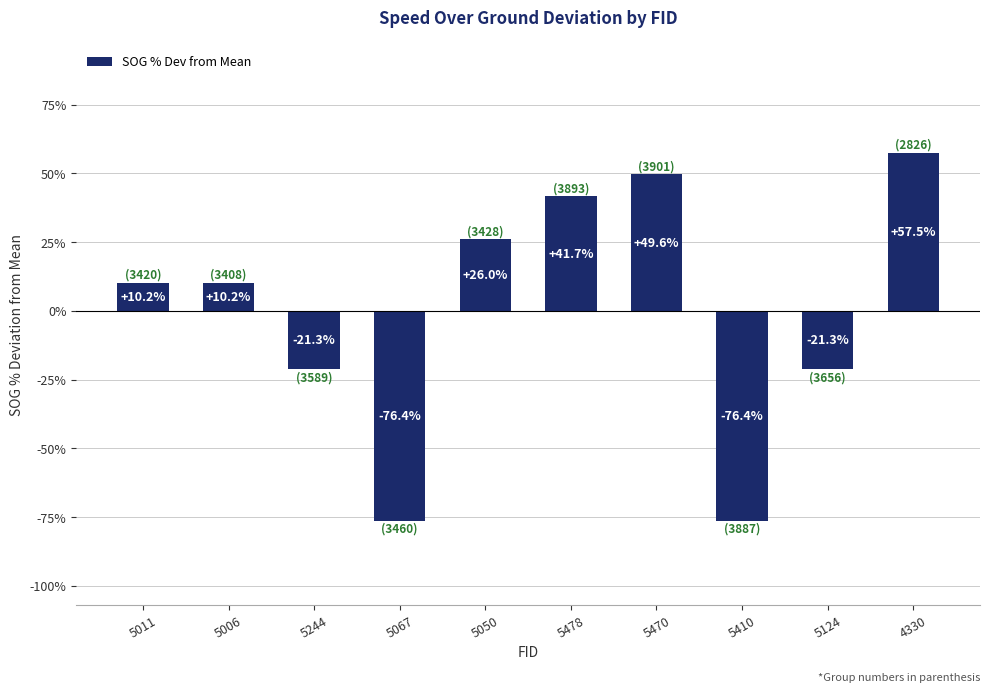

What is the greatest value displayed?

57.5